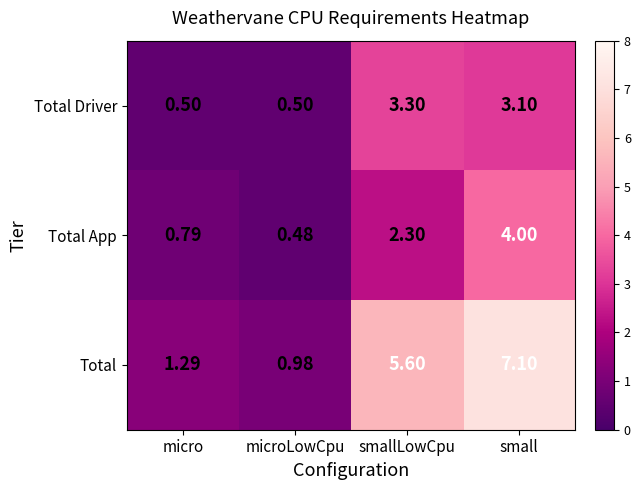

Which series has the largest total across all categories?

Total